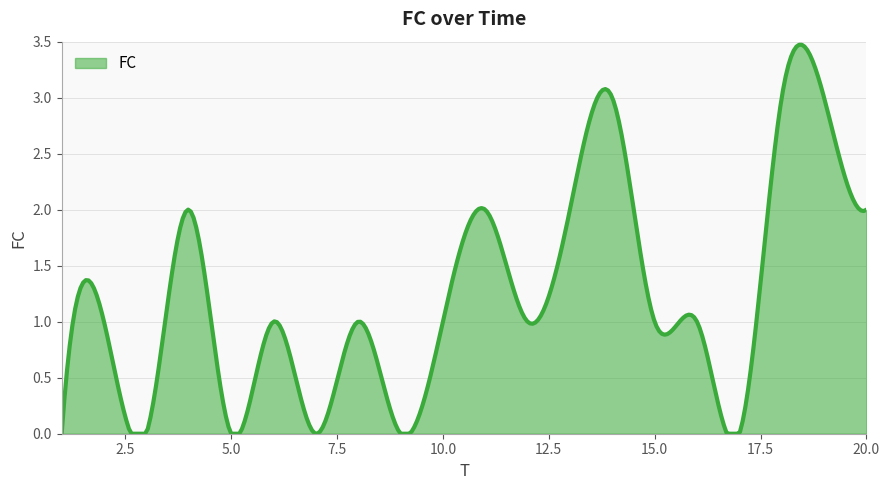

Does the chart display data point markers on the line(s)?

No